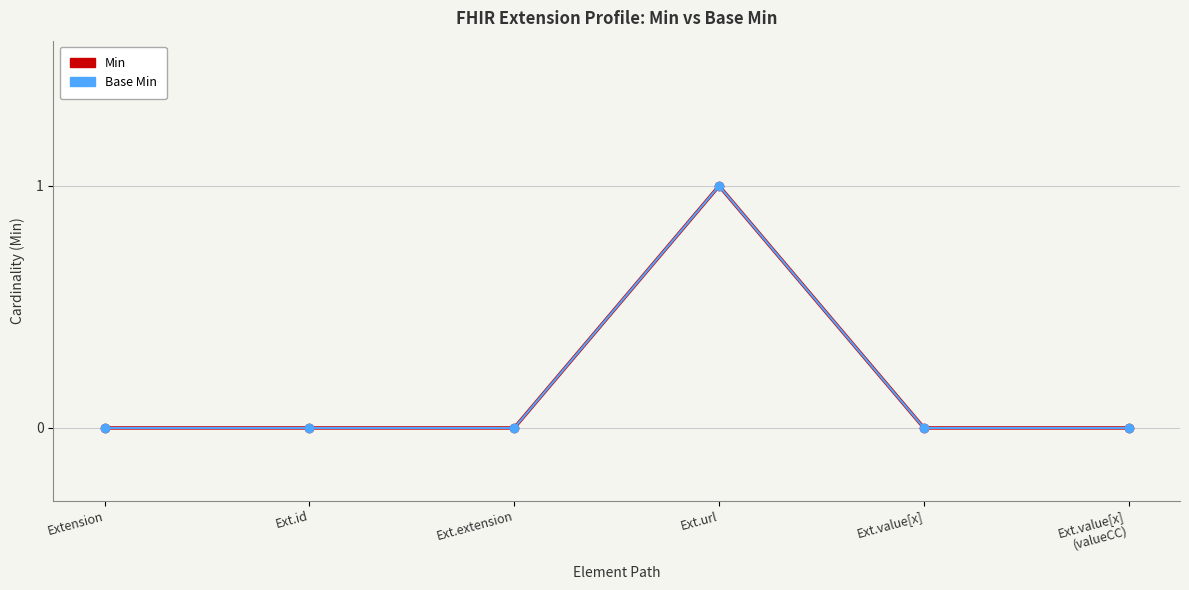

Which series has the widest spread of values?

Min